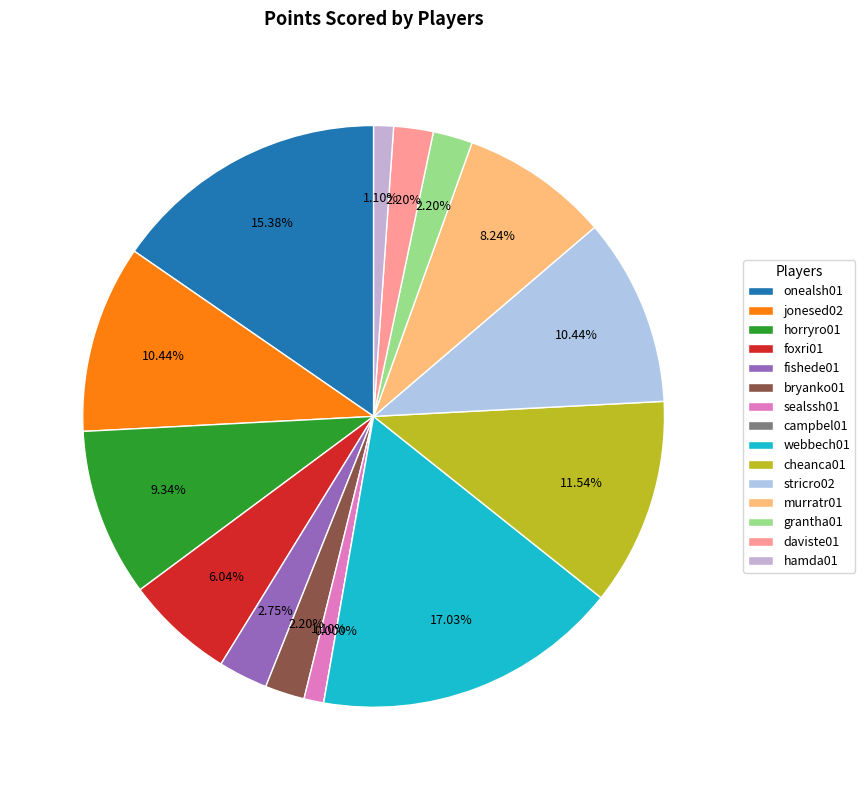

True or false: grantha01 accounts for 2% of the total.

True